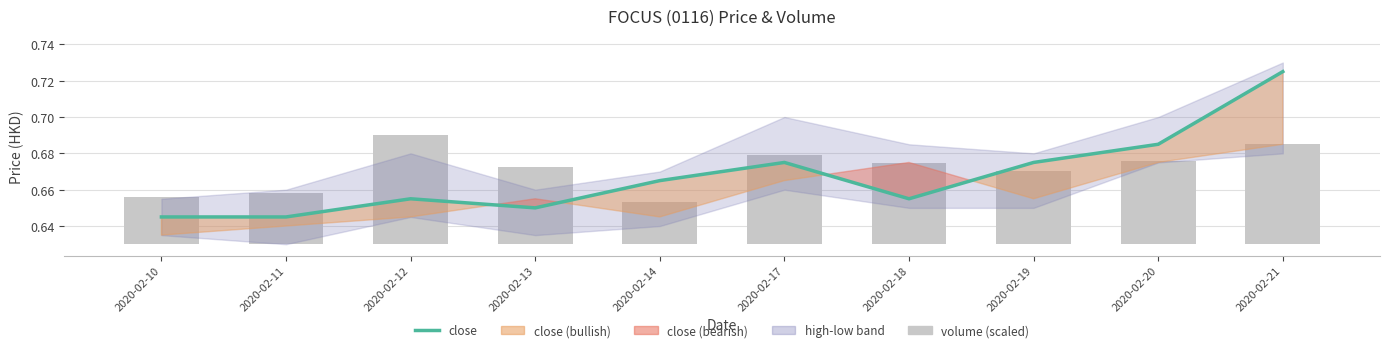

Are the bars horizontal?

No